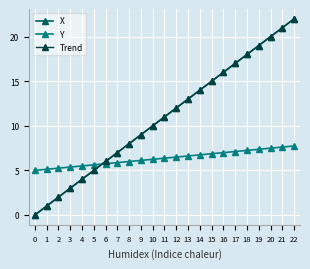

Is the value of Y at 7 greater than the value of Trend at 5?

Yes